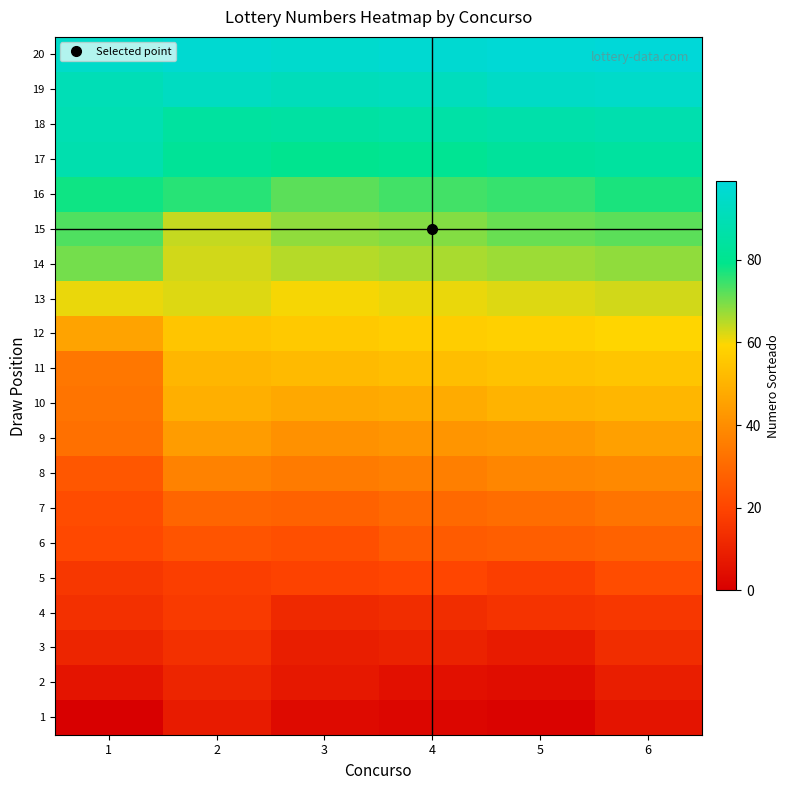

Count the number of categories in the chart.

6